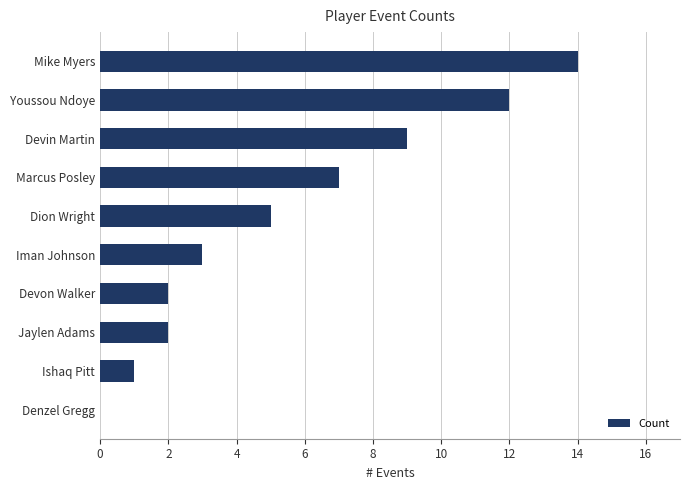

What is the maximum value shown in the chart?

14